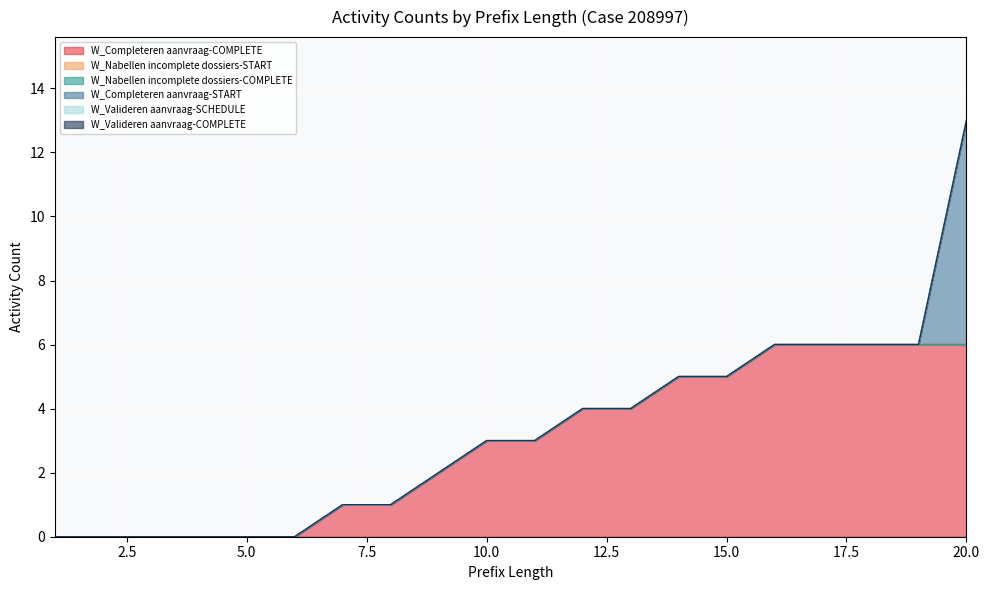

List the series in order of their peak value, highest first.

W_Completeren aanvraag-START, W_Completeren aanvraag-COMPLETE, W_Nabellen incomplete dossiers-START, W_Nabellen incomplete dossiers-COMPLETE, W_Valideren aanvraag-SCHEDULE, W_Valideren aanvraag-COMPLETE